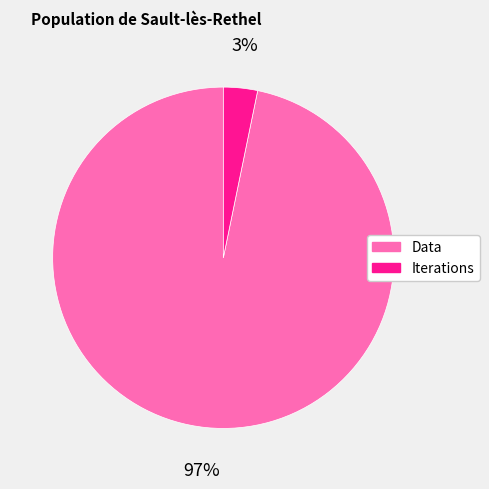

The Data slice represents 84% of the pie. True or false?

False